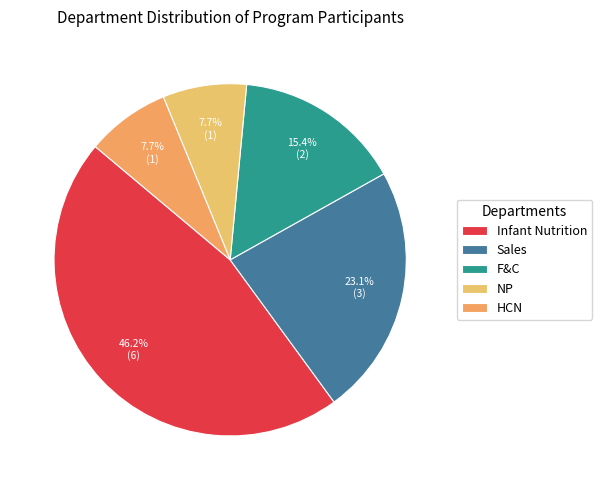

To the nearest percent, what portion does Infant Nutrition represent?

46%